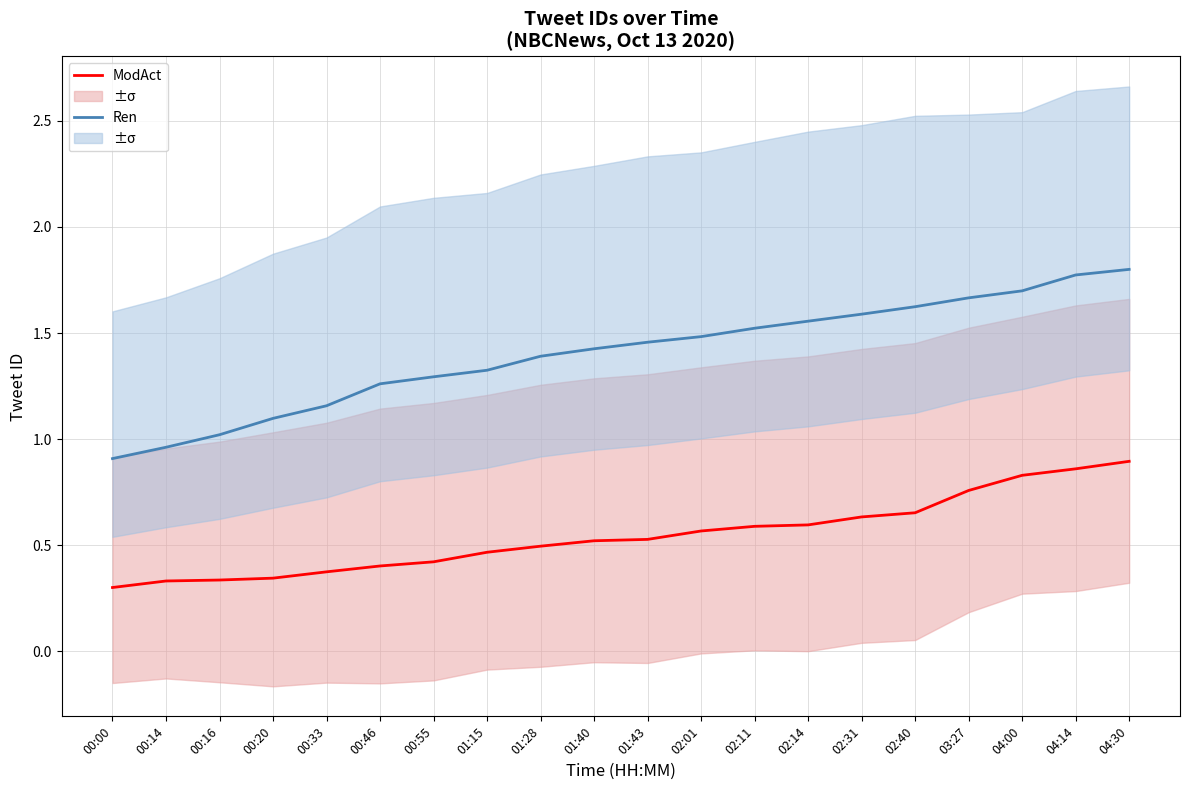

Does the chart display data point markers on the line(s)?

No